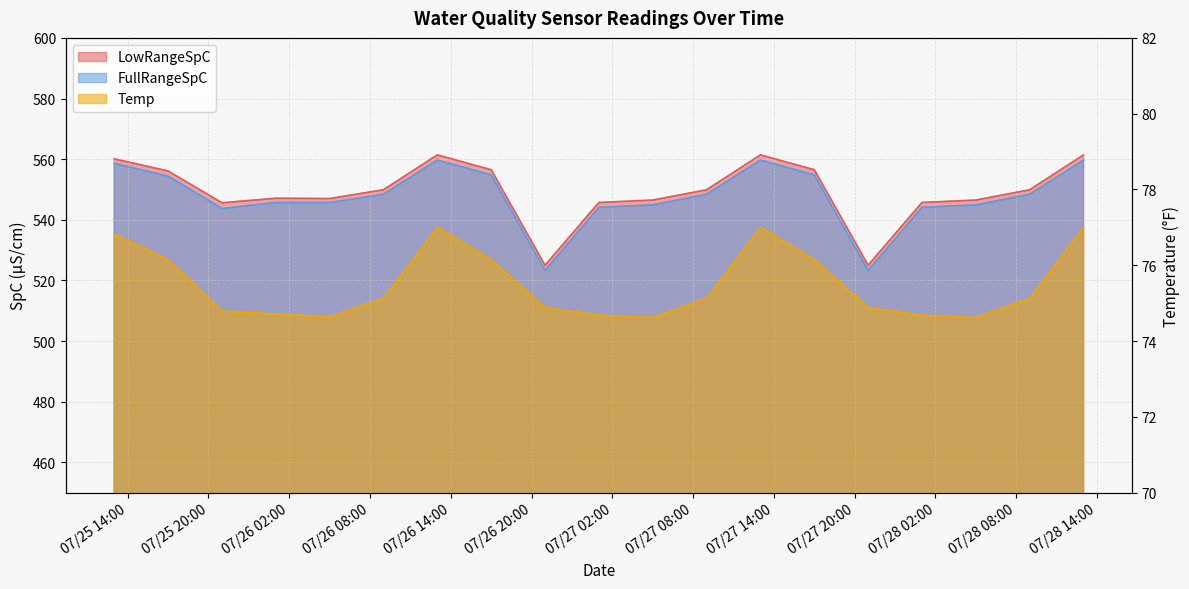

Where is the first local minimum for Temp?

2022-07-26 05:00